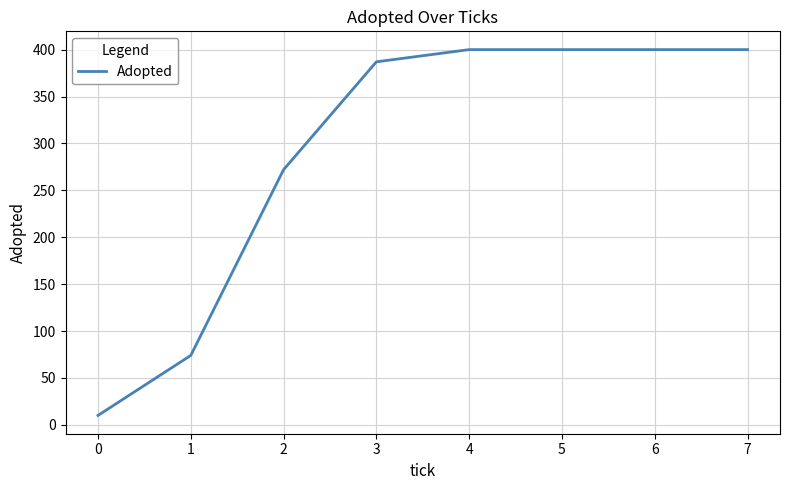

Is this an area chart (filled region under the line)?

No